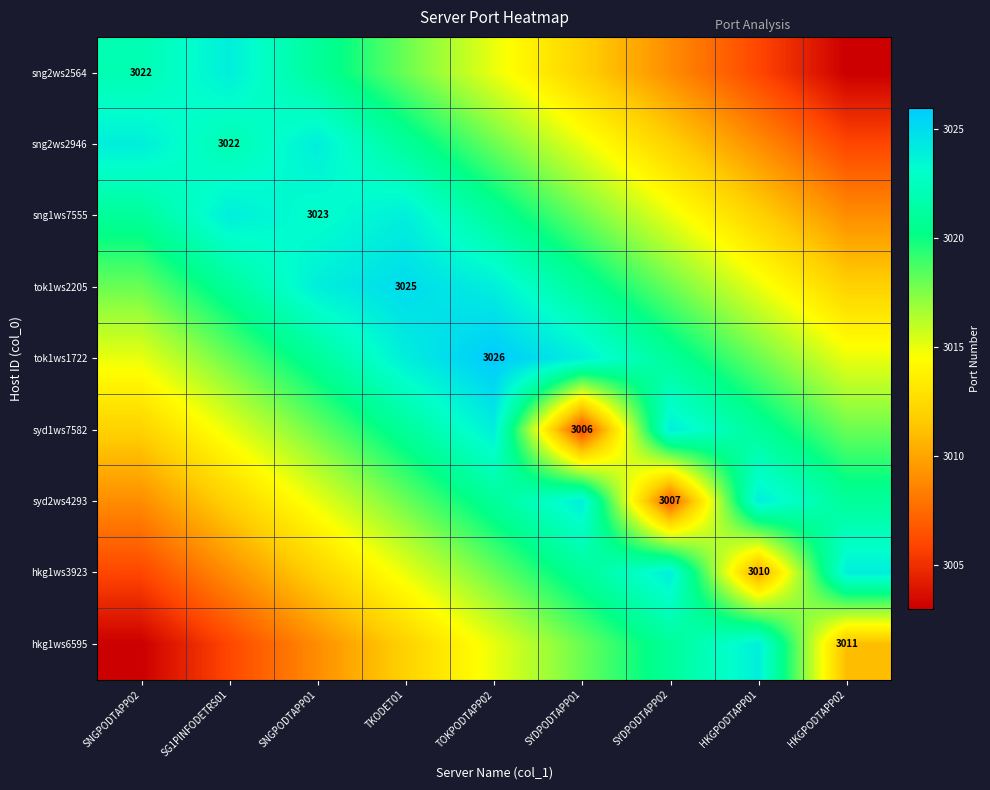

Which has a higher value, TKODET01 or HKGPODTAPP01?

TKODET01